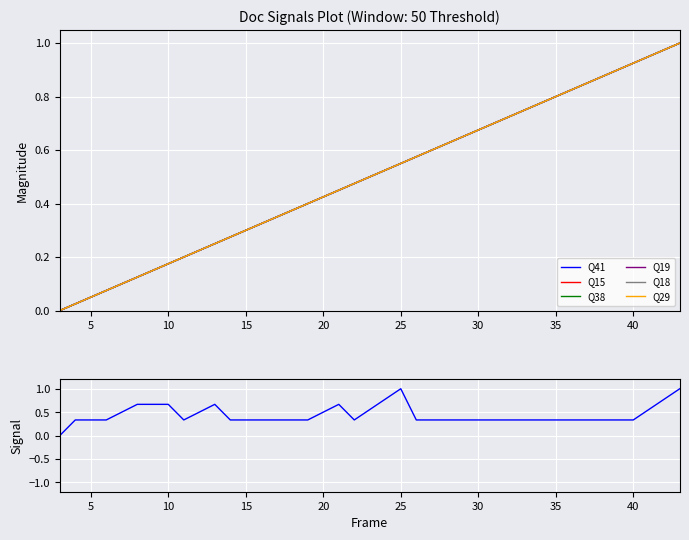

True or false: Q19 and Q15 intersect in this chart.

False